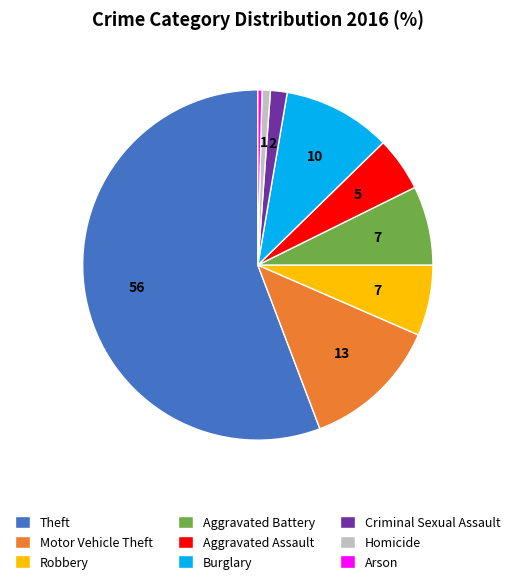

Do Robbery and Motor Vehicle Theft together represent more than half of the pie?

No